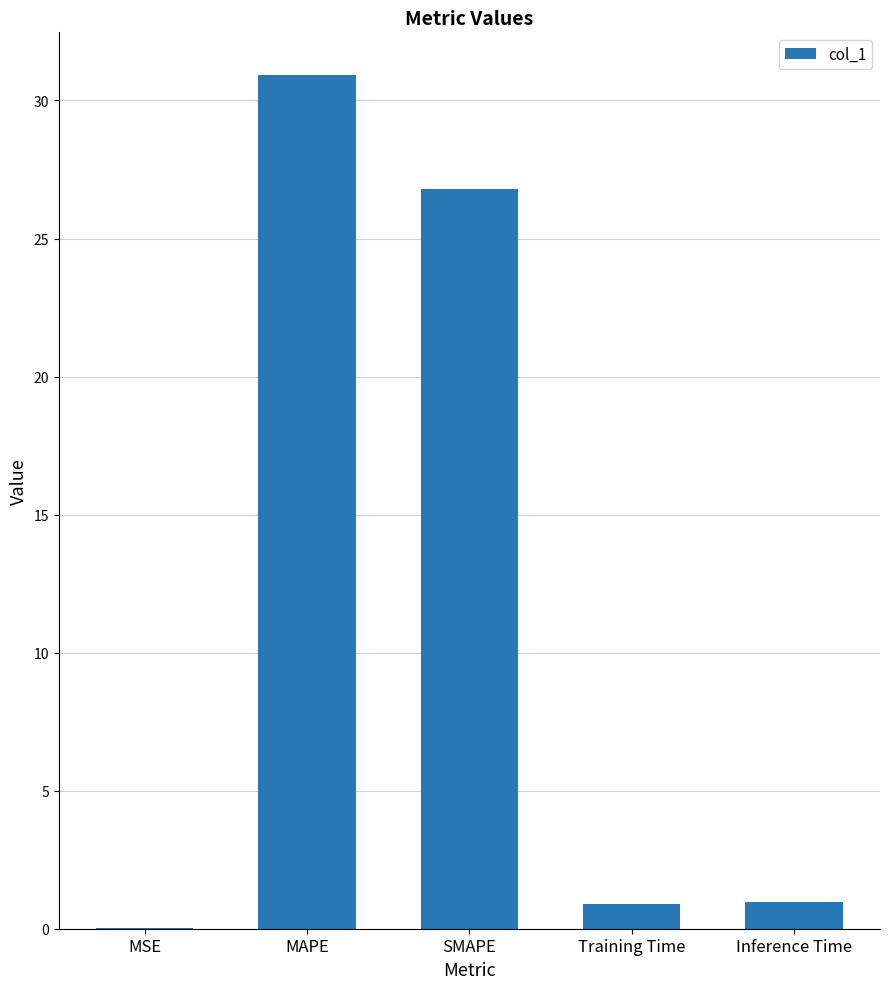

Which label corresponds to the largest value in the chart?

MAPE